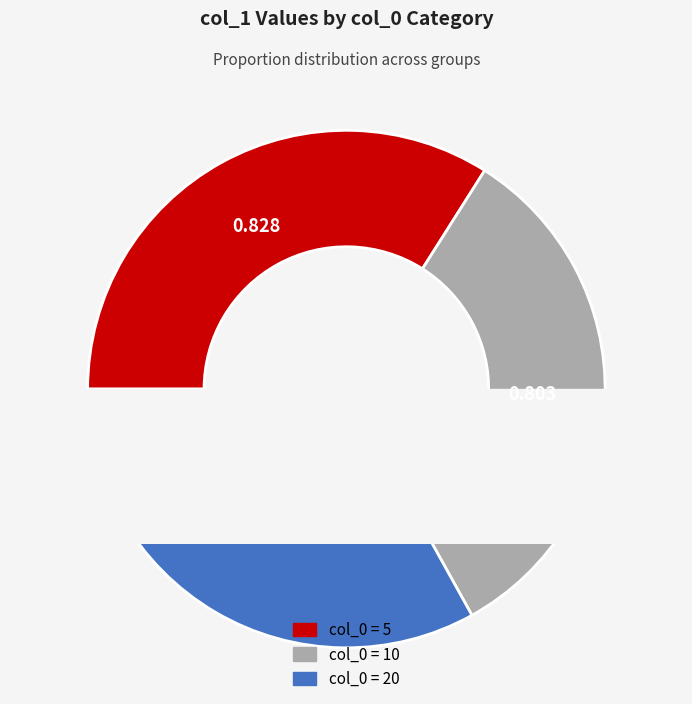

Count the number of slices in the pie.

3